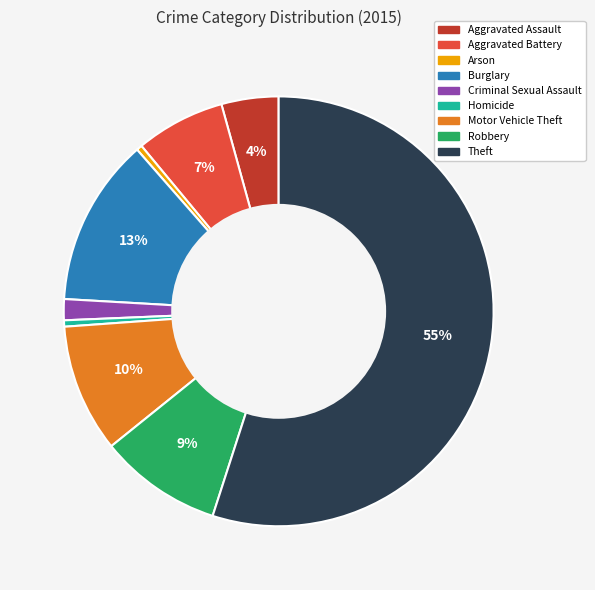

To the nearest percent, what portion does Aggravated Battery represent?

7%